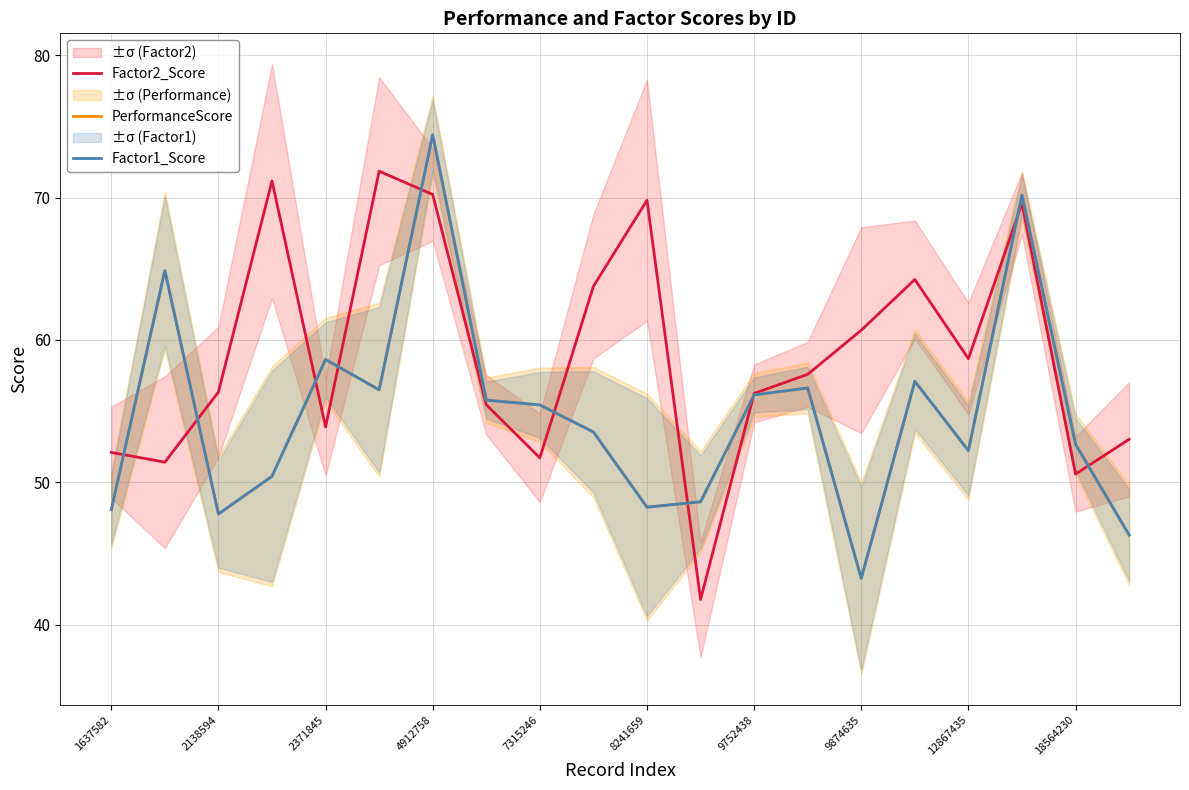

Is this an area chart (filled region under the line)?

No